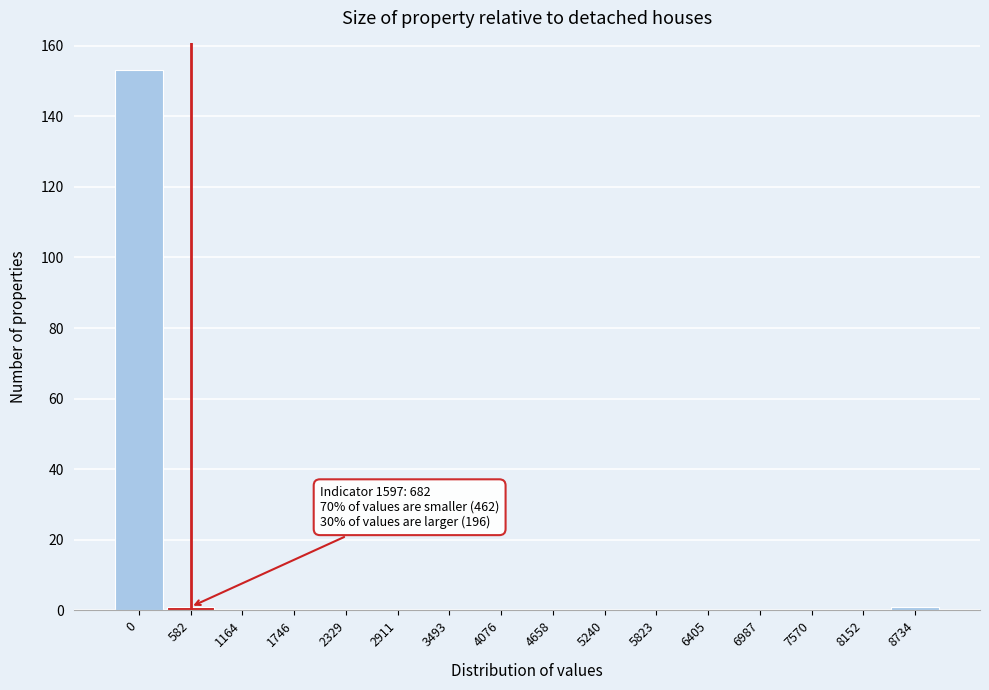

Reading left to right, list all the values displayed in this chart.

0=153	582=1	1164=0	1746=0	2329=0	2911=0	3493=0	4076=0	4658=0	5240=0	5823=0	6405=0	6987=0	7570=0	8152=0	8734=1